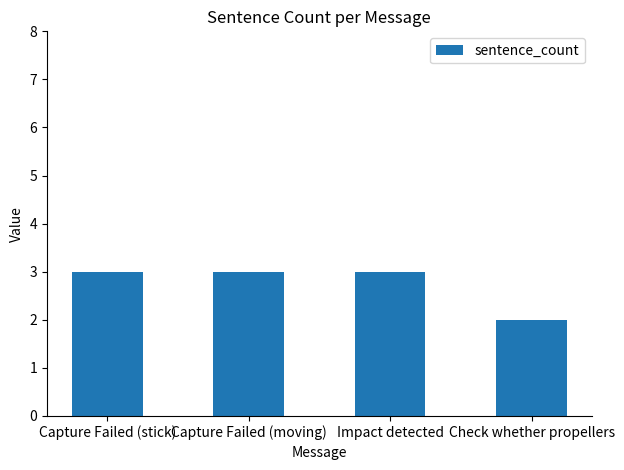

How many bars are there in total?

4